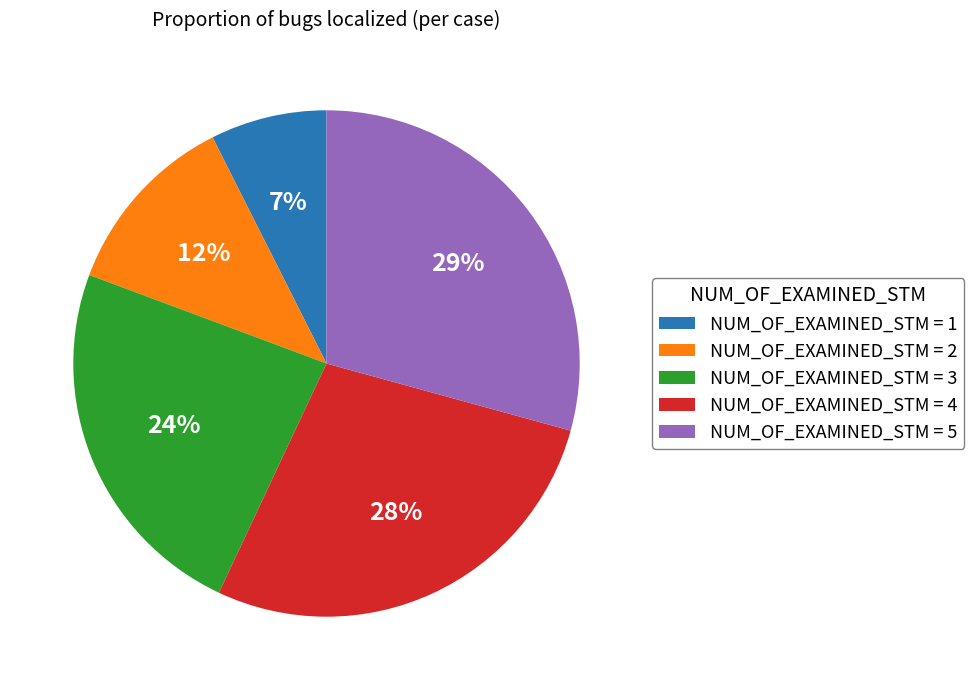

Do NUM_OF_EXAMINED_STM = 5 and NUM_OF_EXAMINED_STM = 4 together represent more than half of the pie?

Yes